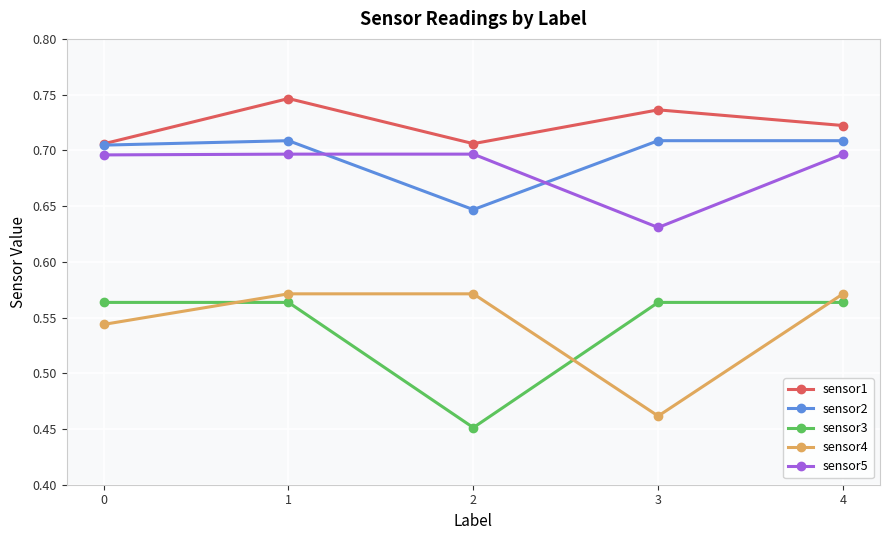

True or false: sensor2 and sensor3 cross at least once.

False